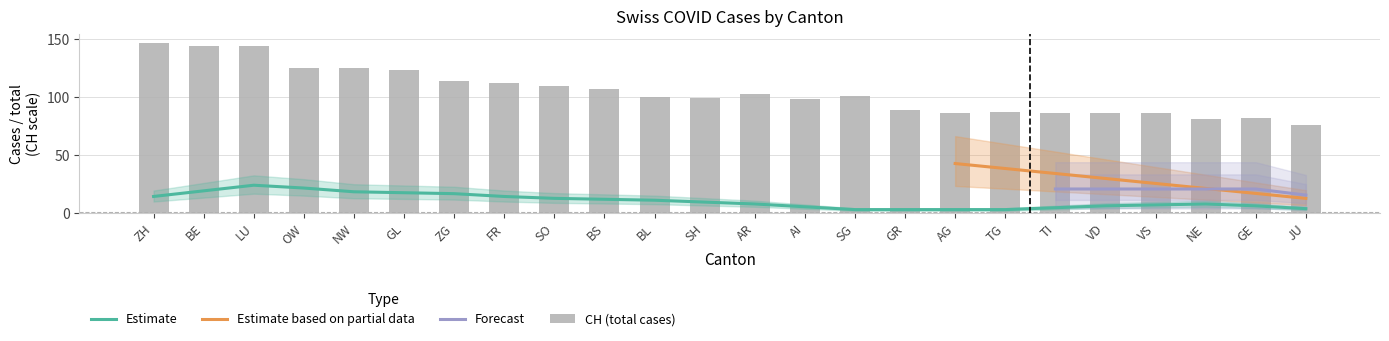

What is the approximate value of CH at OW?

125.0